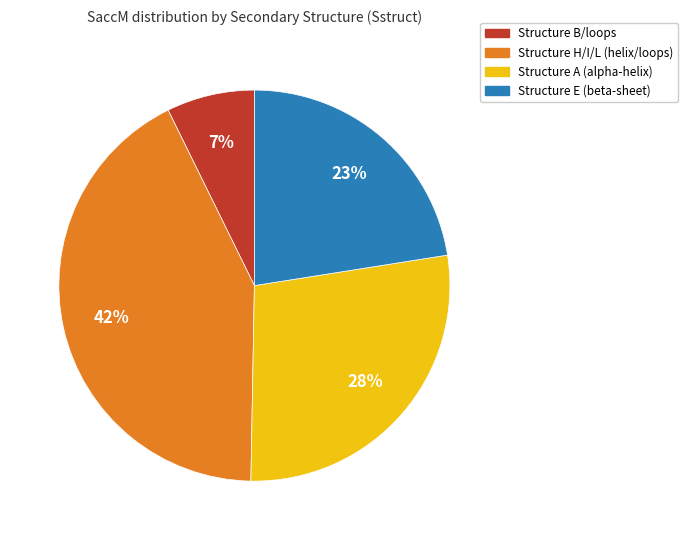

To the nearest percent, what is the difference between the largest and smallest slice percentages?

35%